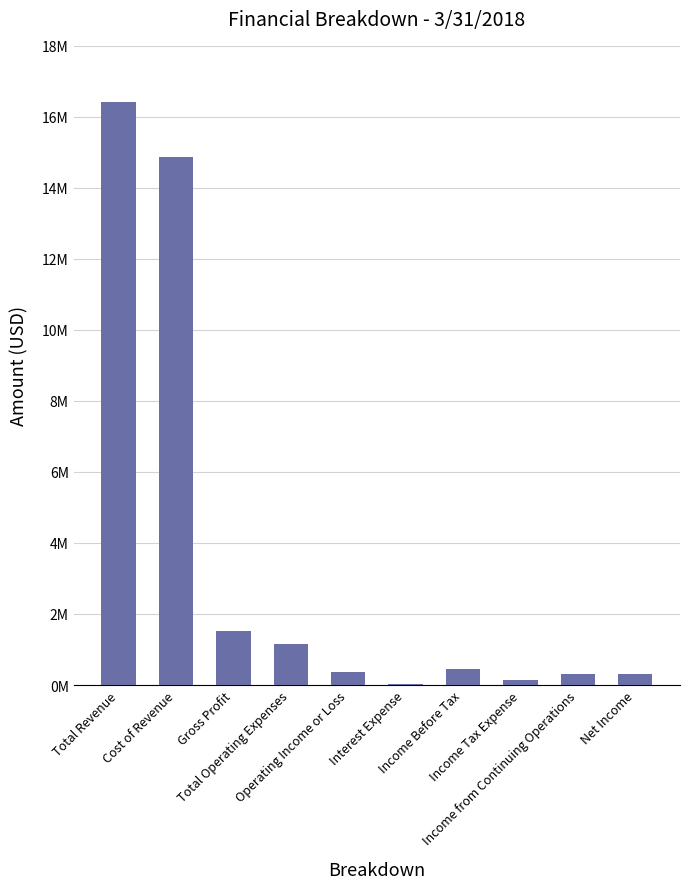

Count the number of values greater than 438698.

4